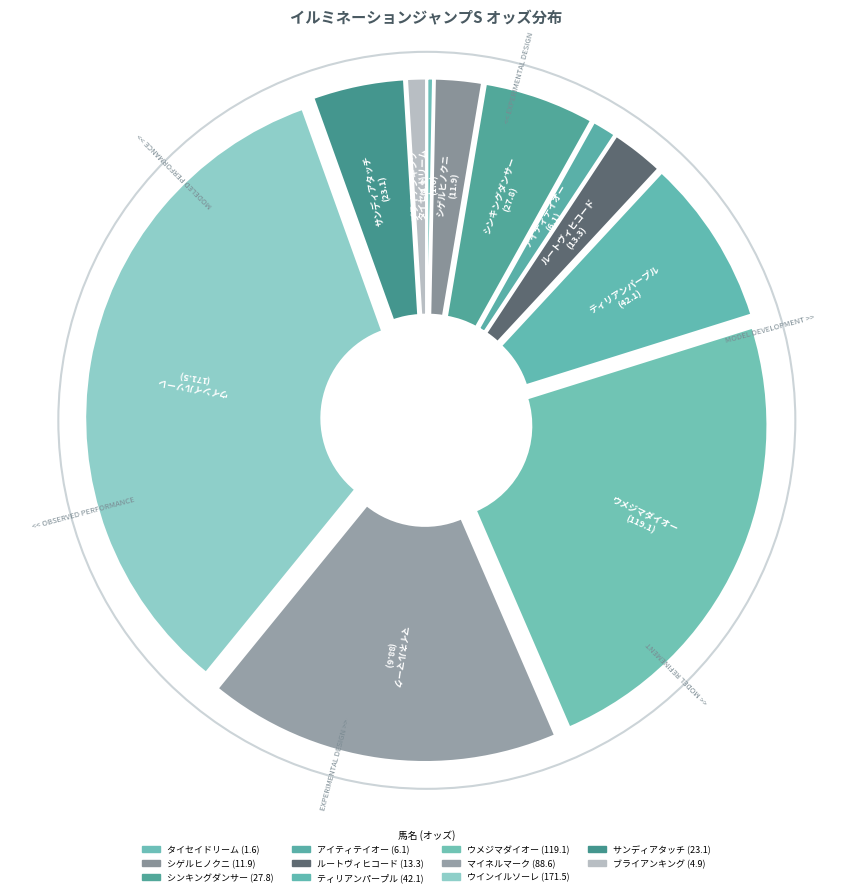

How many slices are in this pie chart?

11